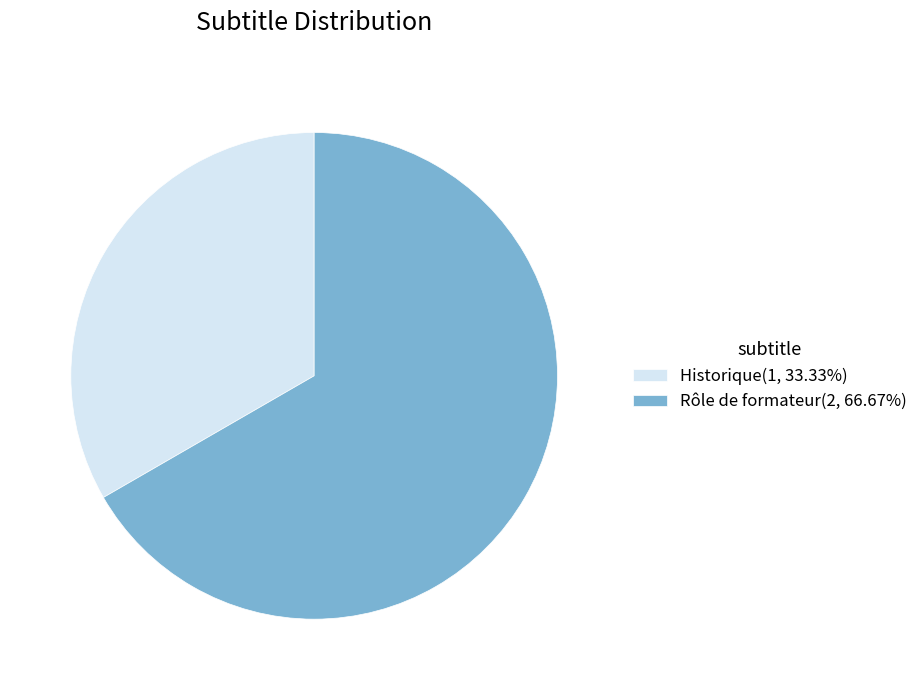

What is the smallest slice in the pie chart?

Historique